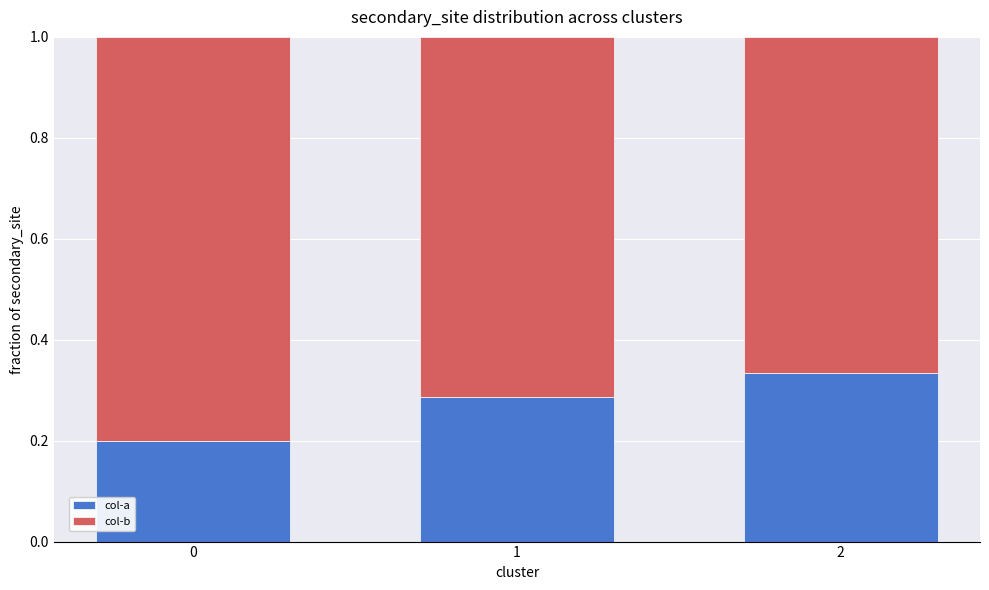

How many col-a values are between 0 and 1?

3